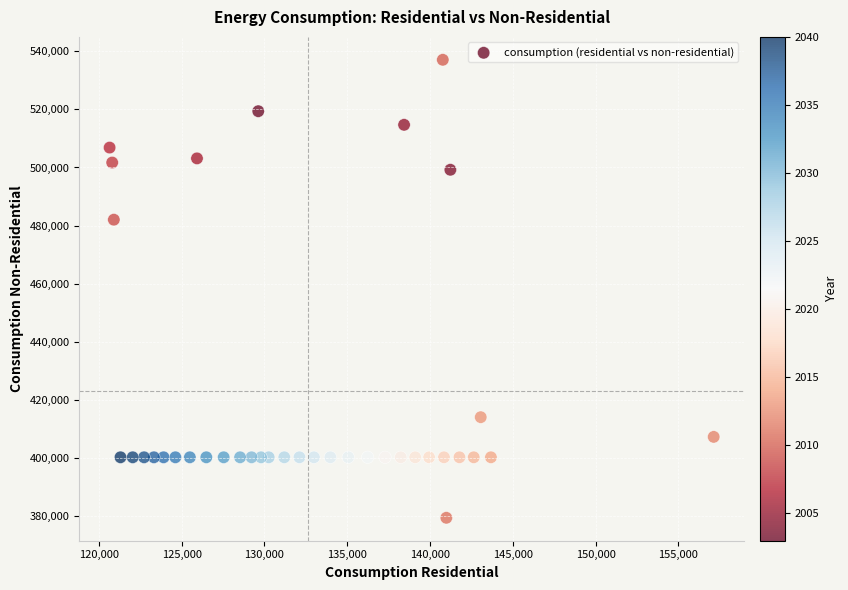

What Y value in the scatter plot is closest to 458263?

482039